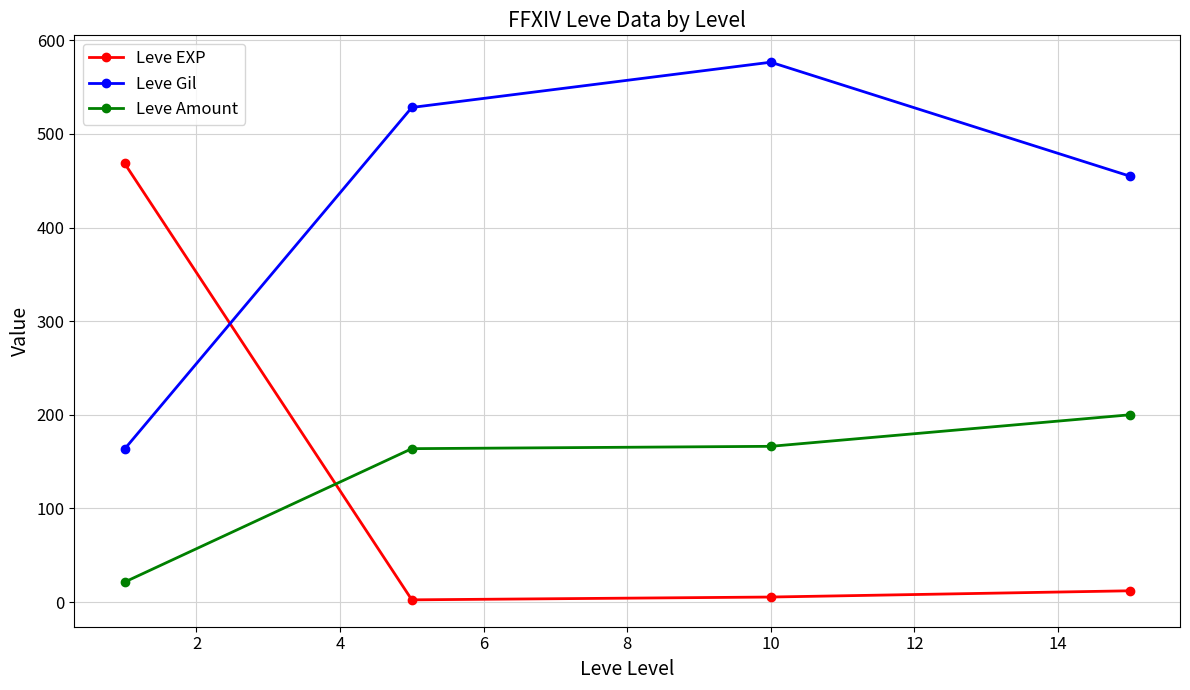

True or false: Leve Amount and Leve Gil intersect in this chart.

False